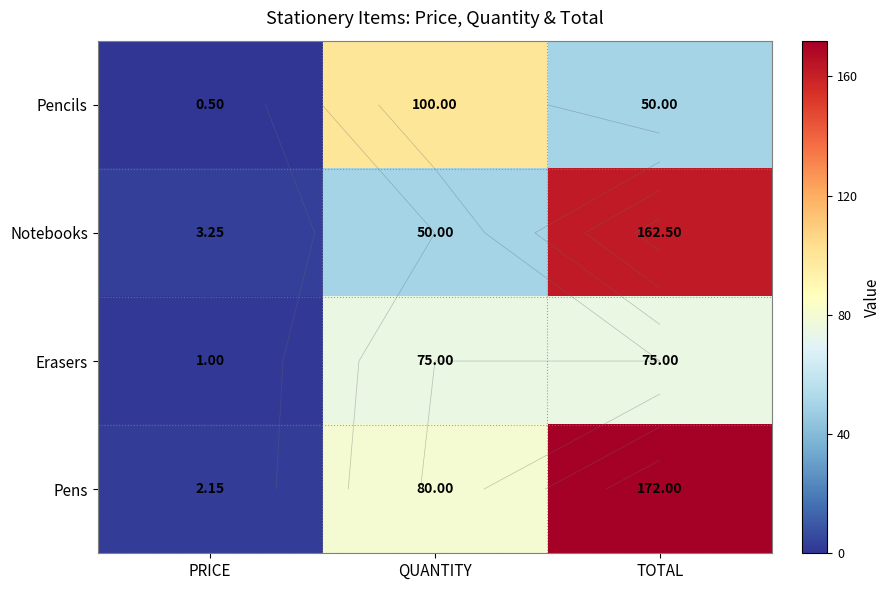

Which label corresponds to the largest value in the chart?

TOTAL